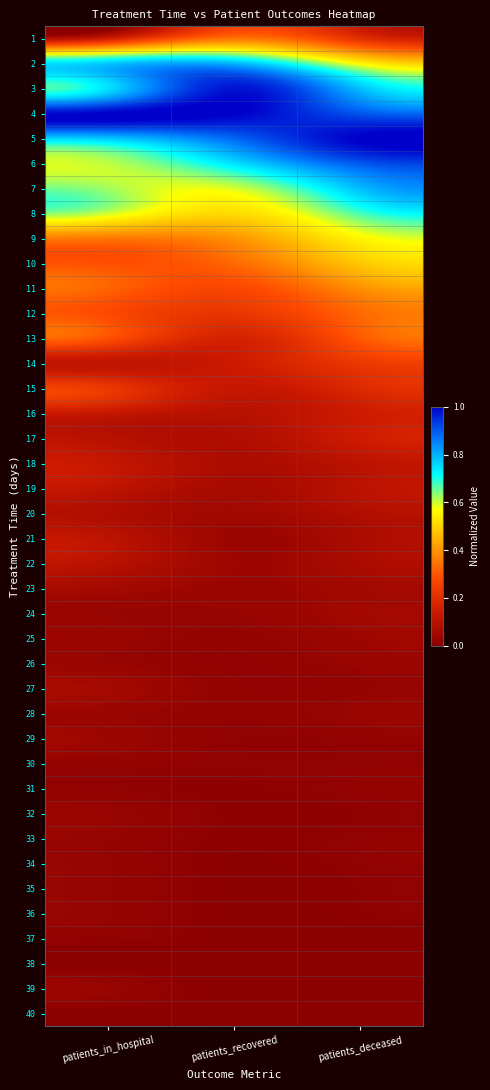

Reading left to right, what are all the values shown in this chart?

1: patients_in_hospital=0.2	patients_recovered=0.3	patients_deceased=0.2
2: patients_in_hospital=0.8	patients_recovered=0.8	patients_deceased=0.6
3: patients_in_hospital=0.7	patients_recovered=1.0	patients_deceased=0.8
4: patients_in_hospital=1.0	patients_recovered=1.0	patients_deceased=0.9
5: patients_in_hospital=0.8	patients_recovered=0.9	patients_deceased=1.0
6: patients_in_hospital=0.6	patients_recovered=0.7	patients_deceased=0.9
7: patients_in_hospital=0.6	patients_recovered=0.6	patients_deceased=0.8
8: patients_in_hospital=0.6	patients_recovered=0.5	patients_deceased=0.7
9: patients_in_hospital=0.4	patients_recovered=0.4	patients_deceased=0.6
10: patients_in_hospital=0.3	patients_recovered=0.3	patients_deceased=0.5
11: patients_in_hospital=0.3	patients_recovered=0.3	patients_deceased=0.4
12: patients_in_hospital=0.3	patients_recovered=0.2	patients_deceased=0.3
13: patients_in_hospital=0.3	patients_recovered=0.2	patients_deceased=0.3
14: patients_in_hospital=0.1	patients_recovered=0.1	patients_deceased=0.2
15: patients_in_hospital=0.2	patients_recovered=0.1	patients_deceased=0.2
16: patients_in_hospital=0.1	patients_recovered=0.1	patients_deceased=0.1
17: patients_in_hospital=0.1	patients_recovered=0.1	patients_deceased=0.1
18: patients_in_hospital=0.1	patients_recovered=0.1	patients_deceased=0.1
19: patients_in_hospital=0.1	patients_recovered=0.1	patients_deceased=0.1
20: patients_in_hospital=0.1	patients_recovered=0.0	patients_deceased=0.1
21: patients_in_hospital=0.1	patients_recovered=0.0	patients_deceased=0.1
22: patients_in_hospital=0.1	patients_recovered=0.0	patients_deceased=0.1
23: patients_in_hospital=0.1	patients_recovered=0.0	patients_deceased=0.1
24: patients_in_hospital=0.0	patients_recovered=0.0	patients_deceased=0.0
25: patients_in_hospital=0.0	patients_recovered=0.0	patients_deceased=0.0
26: patients_in_hospital=0.0	patients_recovered=0.0	patients_deceased=0.0
27: patients_in_hospital=0.1	patients_recovered=0.0	patients_deceased=0.0
28: patients_in_hospital=0.0	patients_recovered=0.0	patients_deceased=0.0
29: patients_in_hospital=0.0	patients_recovered=0.0	patients_deceased=0.0
30: patients_in_hospital=0.0	patients_recovered=0.0	patients_deceased=0.0
31: patients_in_hospital=0.0	patients_recovered=0.0	patients_deceased=0.0
32: patients_in_hospital=0.0	patients_recovered=0.0	patients_deceased=0.0
33: patients_in_hospital=0.0	patients_recovered=0.0	patients_deceased=0.0
34: patients_in_hospital=0.0	patients_recovered=0.0	patients_deceased=0.0
35: patients_in_hospital=0.0	patients_recovered=0.0	patients_deceased=0.0
36: patients_in_hospital=0.0	patients_recovered=0.0	patients_deceased=0.0
37: patients_in_hospital=0.0	patients_recovered=0.0	patients_deceased=0.0
38: patients_in_hospital=0.0	patients_recovered=0.0	patients_deceased=0.0
39: patients_in_hospital=0.0	patients_recovered=0.0	patients_deceased=0.0
40: patients_in_hospital=0.0	patients_recovered=0.0	patients_deceased=0.0